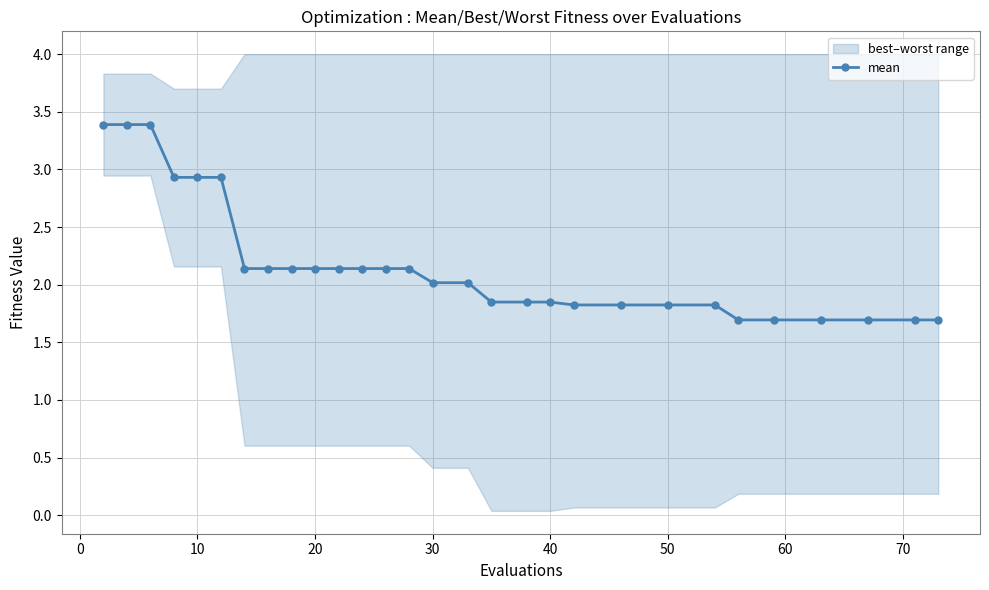

What is the sum of all values?

63.1